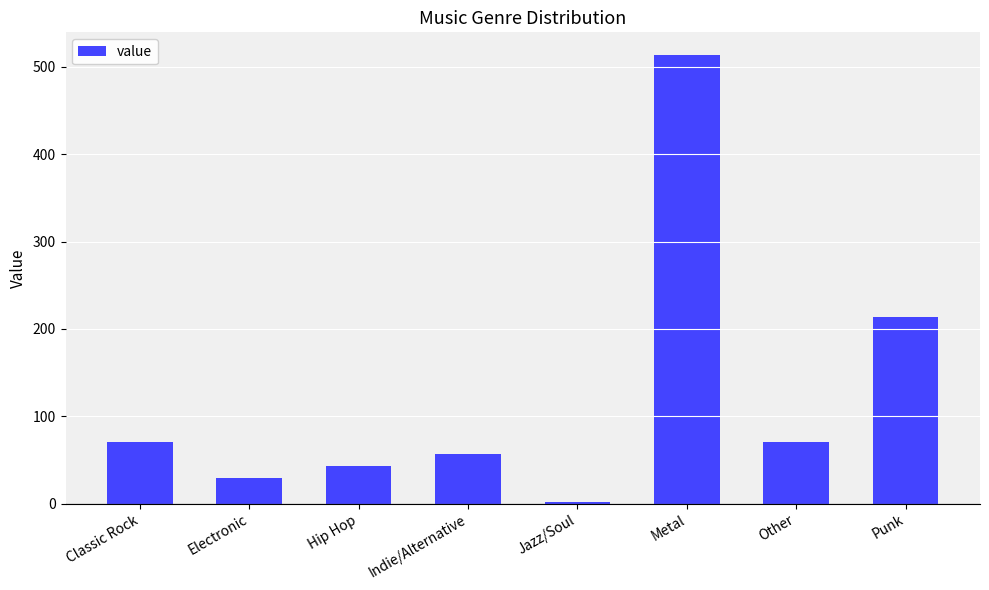

What is the difference between the maximum and minimum values?

512